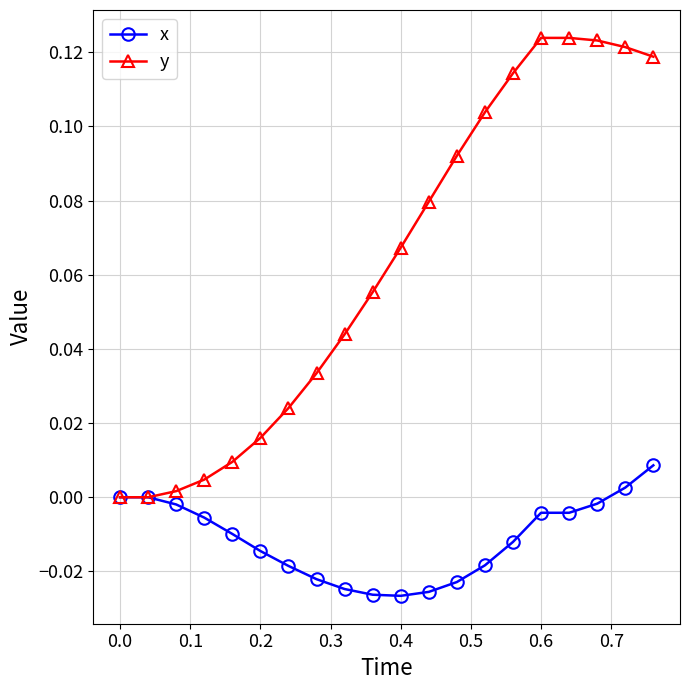

How many data points does each series have?

20